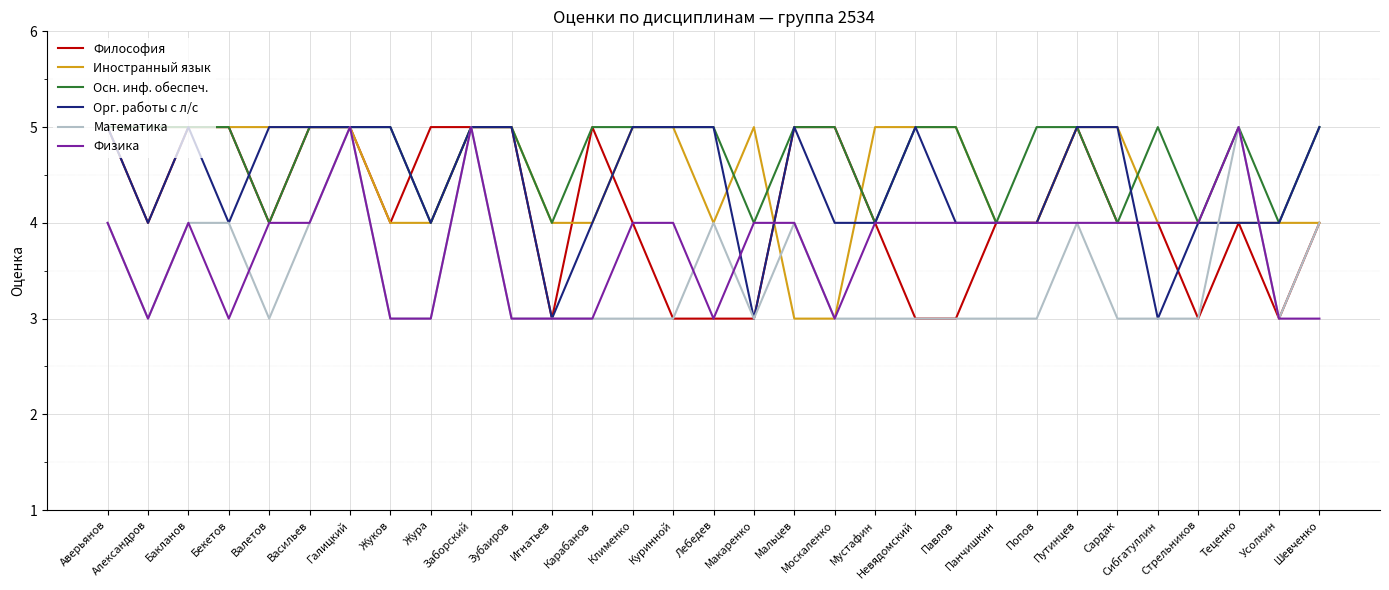

What is the difference between the maximum and minimum values in the Орг. работы с л/с series?

2